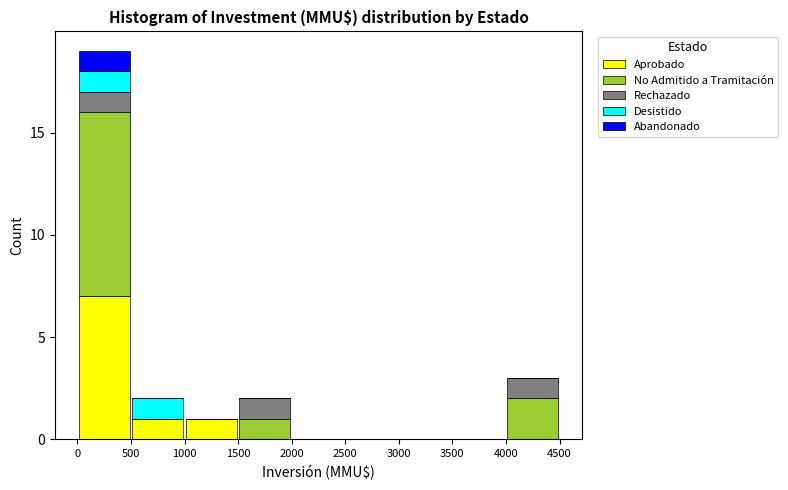

Reading left to right, transcribe this chart: for each stacked bar, give the range it covers on the x-axis and its total height. The values are not printed on the chart, so give them approximately, as read against the axis.

0 to 500: 19
500 to 1000: 2
1000 to 1500: 1
1500 to 2000: 2
2000 to 2500: 0
2500 to 3000: 0
3000 to 3500: 0
3500 to 4000: 0
4000 to 4500: 3